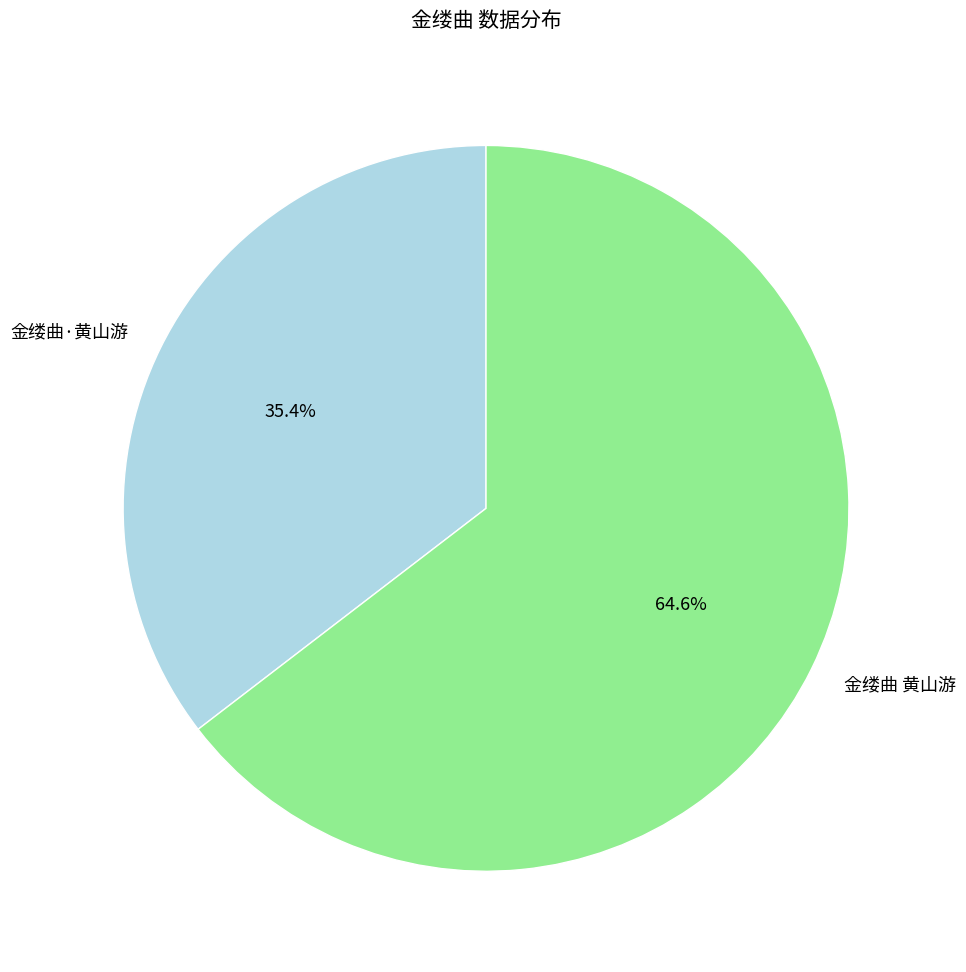

To the nearest percent, what is the difference between the largest and smallest slice percentages?

29%